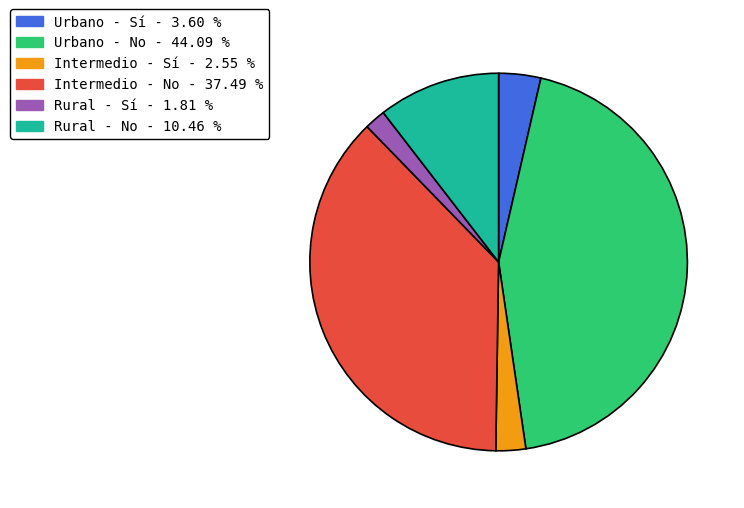

Rank the categories by value from highest to lowest.

Urbano - No, Intermedio - No, Rural - No, Urbano - Sí, Intermedio - Sí, Rural - Sí